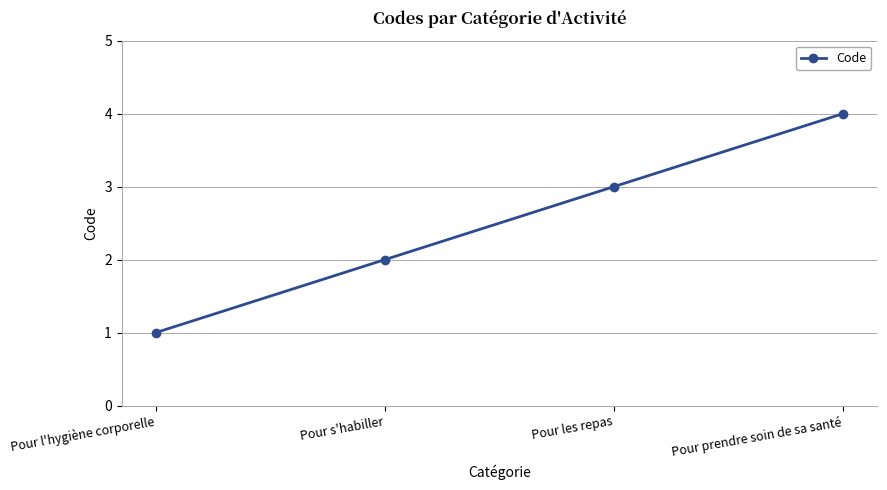

List the labels in order of value, largest first.

Pour prendre soin de sa santé, Pour les repas, Pour s'habiller, Pour l'hygiène corporelle